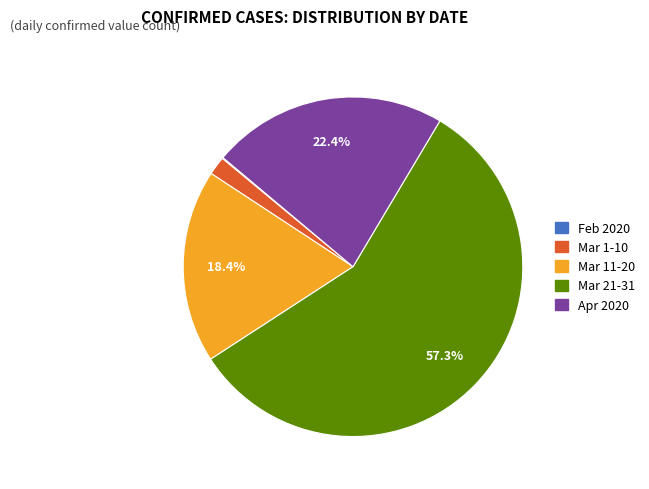

Is there a majority slice in this chart?

Yes